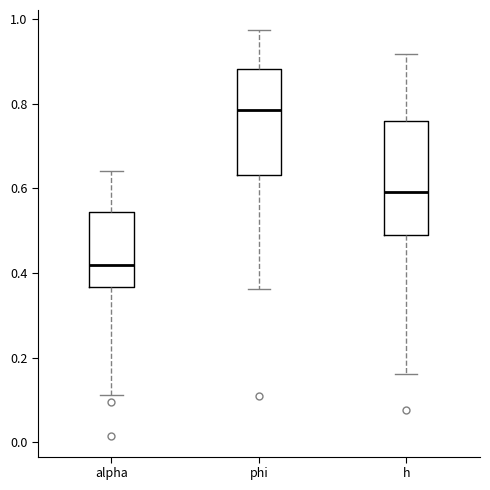

Which box is the tallest, from its lower edge to its upper edge?

h